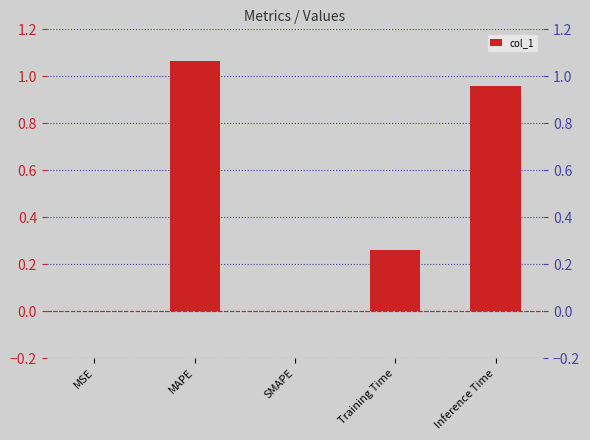

Are the bars grouped side by side (vs. stacked)?

No